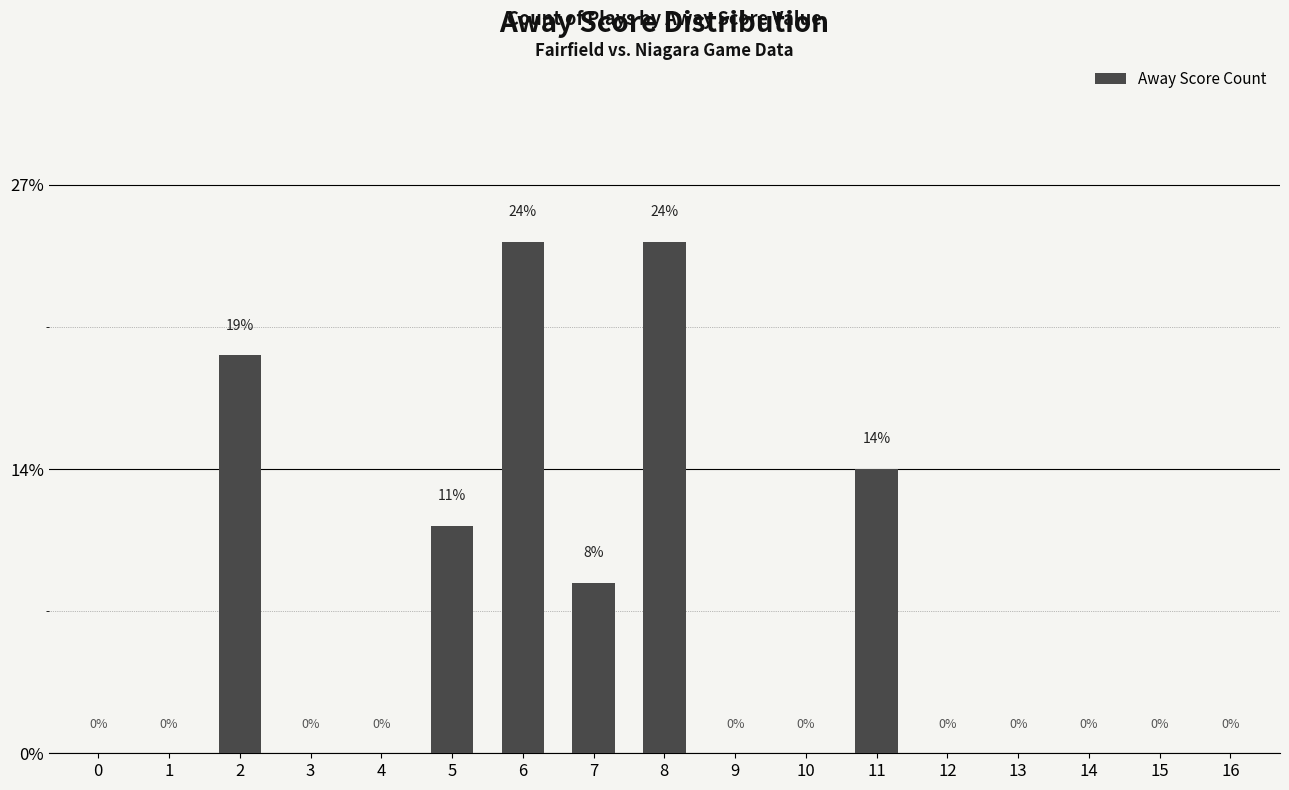

How many bars are there in total?

17